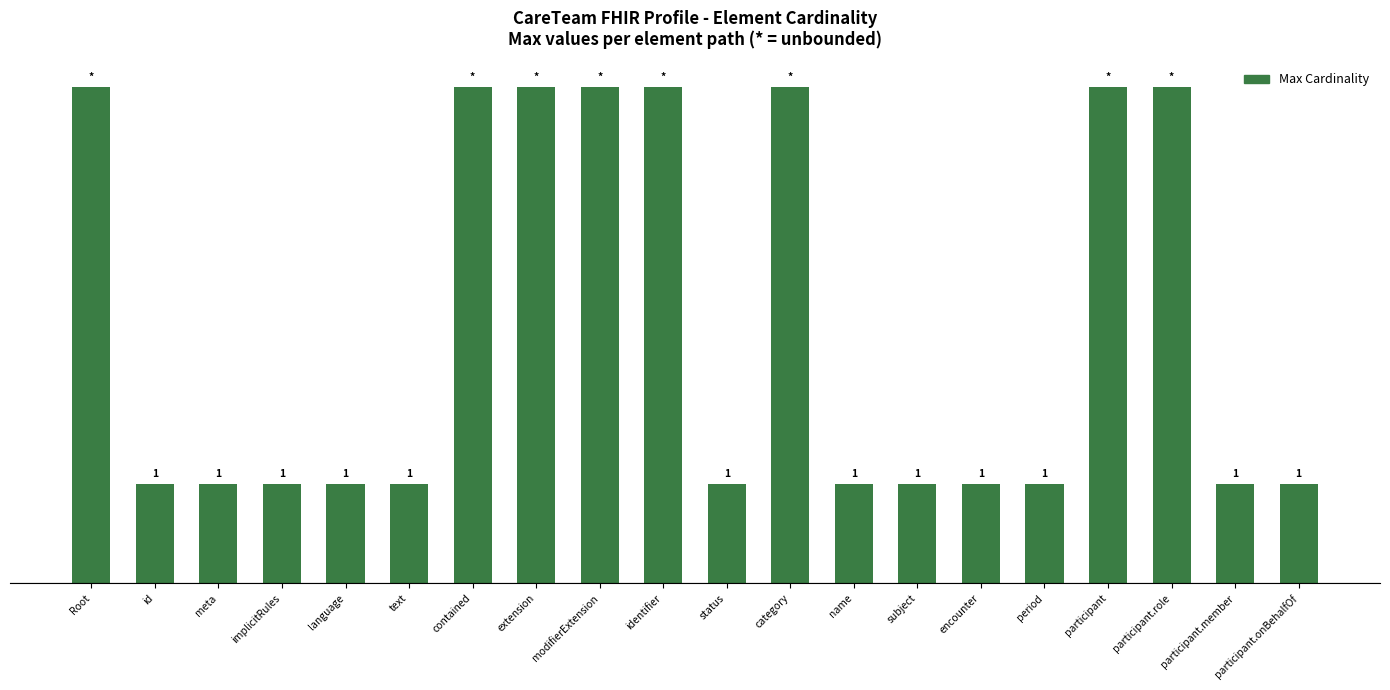

Reading left to right, transcribe all the data shown in this chart.

Root=5	id=1	meta=1	implicitRules=1	language=1	text=1	contained=5	extension=5	modifierExtension=5	identifier=5	status=1	category=5	name=1	subject=1	encounter=1	period=1	participant=5	participant.role=5	participant.member=1	participant.onBehalfOf=1